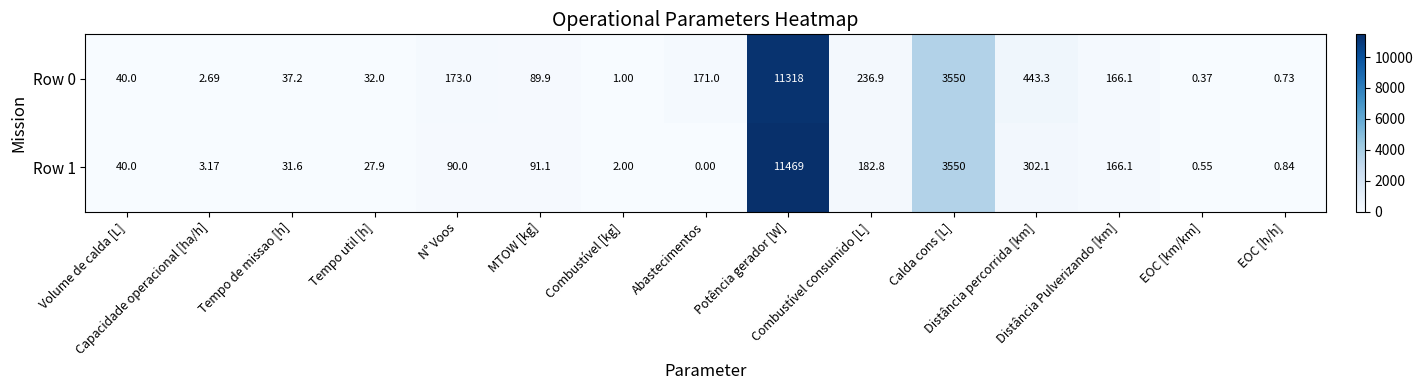

How many values in the Row 0 series are below 89?

7